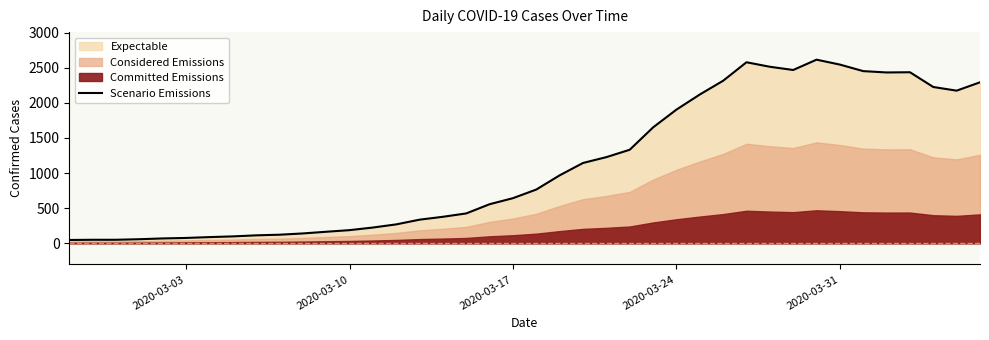

What is the highest value of the Scenario Emissions series?

2614